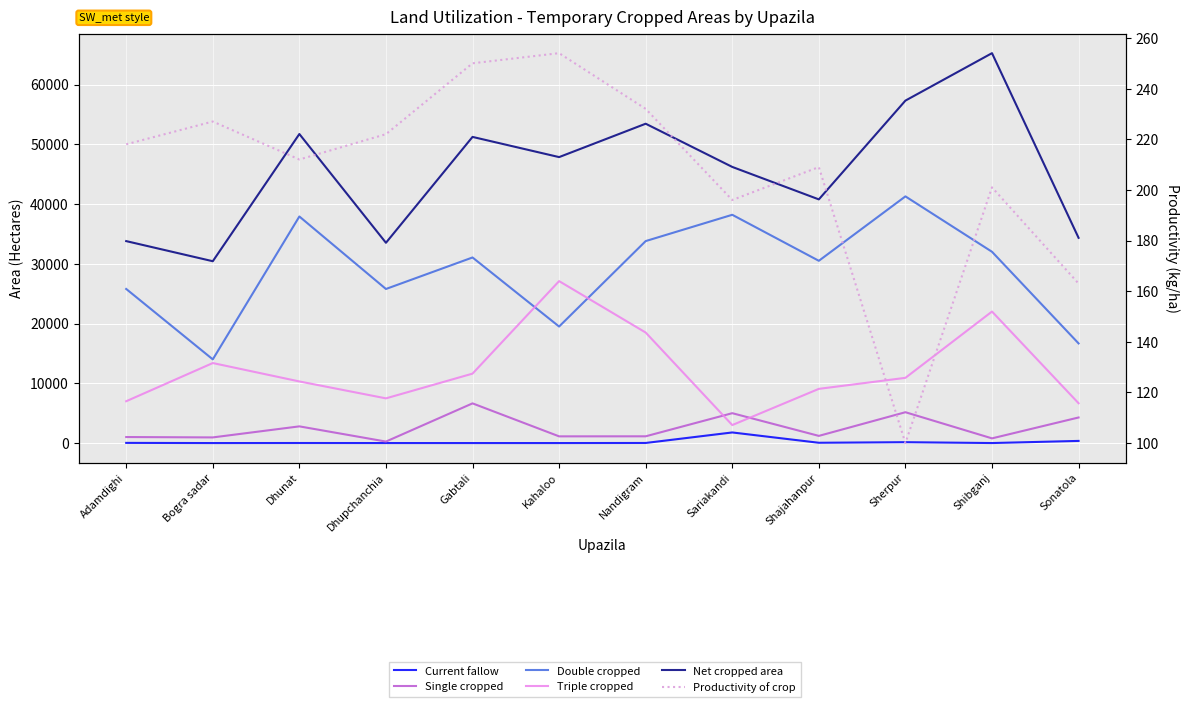

What is the total value across all series at Shibganj?

120252